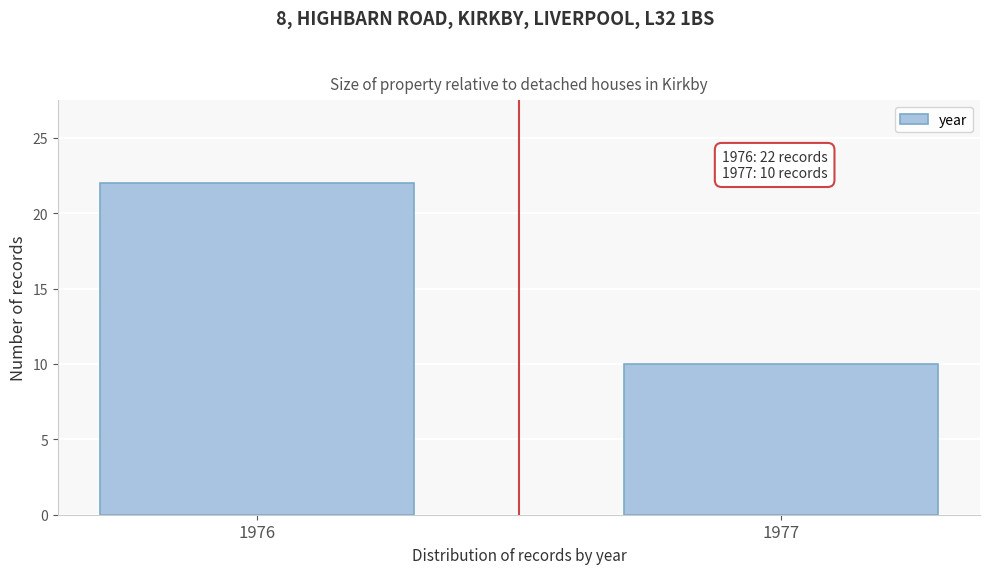

Reading left to right, list all the values displayed in this chart.

22	10